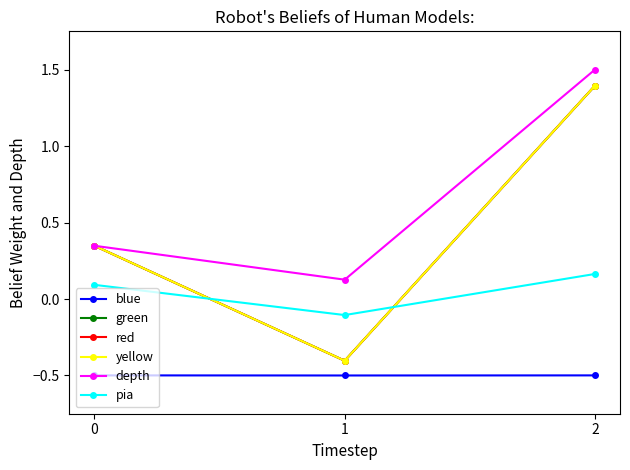

What is the difference between the maximum and minimum values in the depth series?

1.4